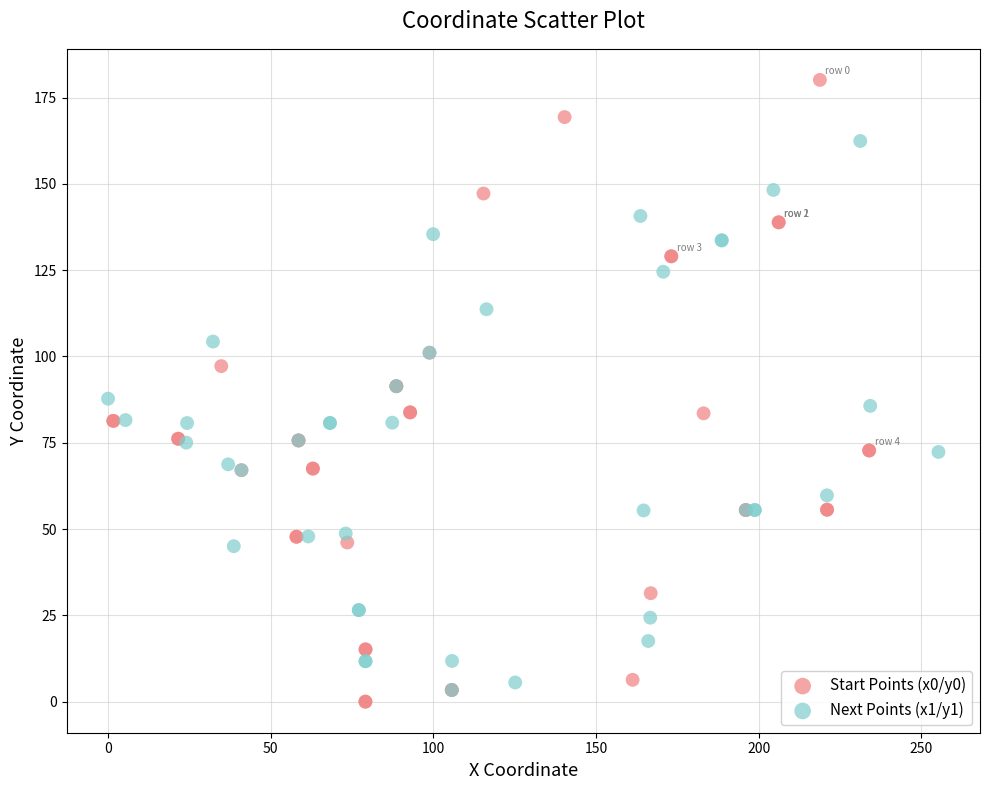

Which series has the largest Y range (max minus min)?

Start Points (x0/y0)